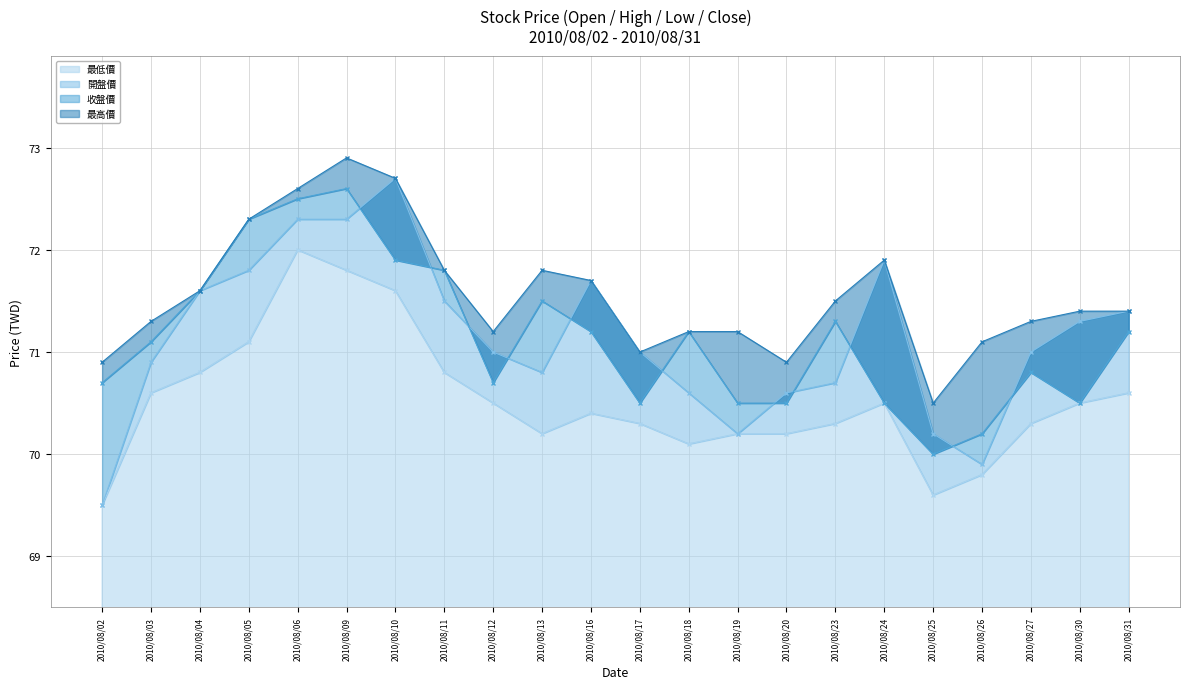

Where is 最高價 nearest to the value 71?

2010/08/17